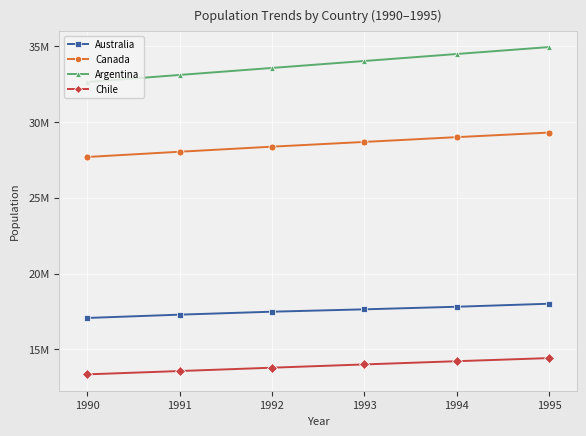

The Argentina series shows 57448730 at 1993. True or false?

False